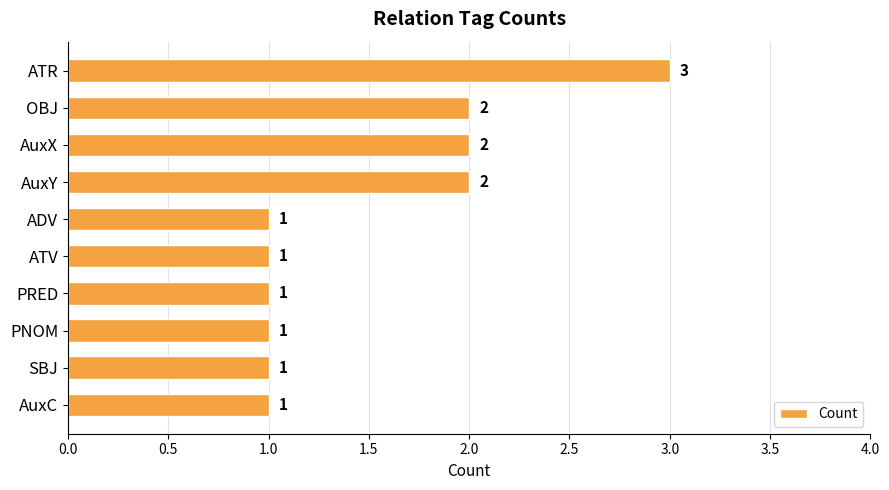

At which category does the chart reach its peak across all series?

ATR